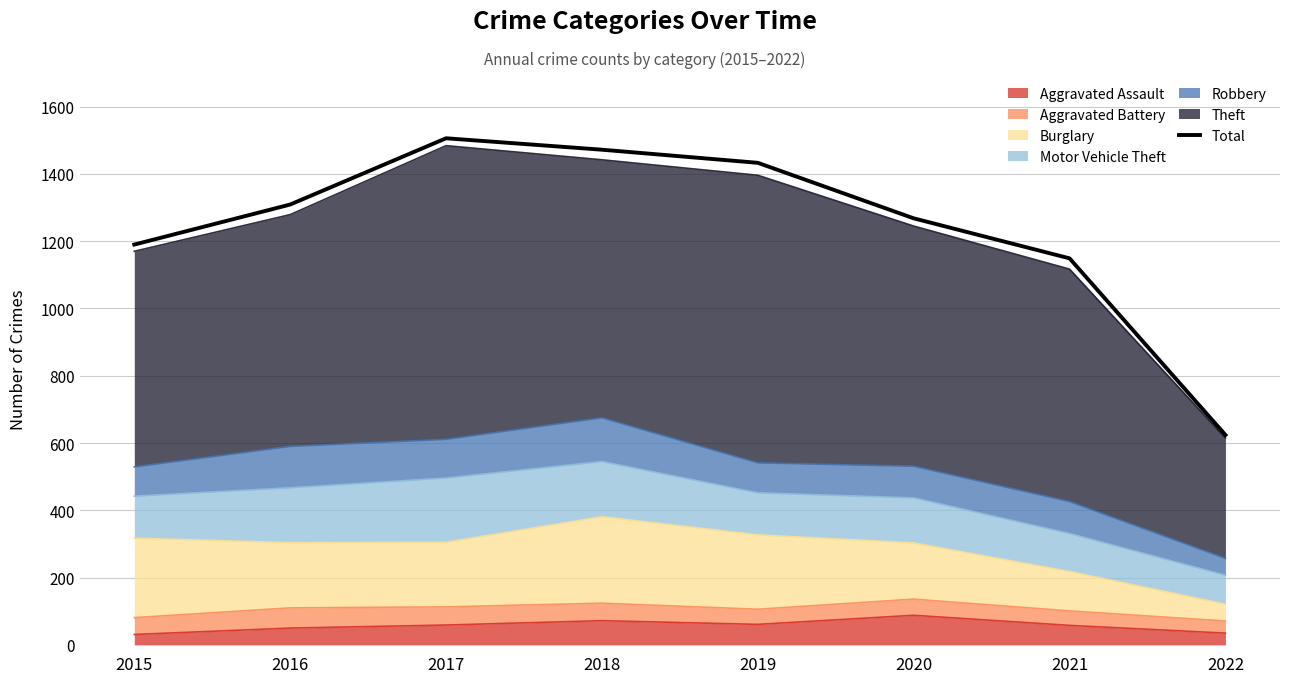

True or false: there are more than 2 points higher than both neighbors.

False